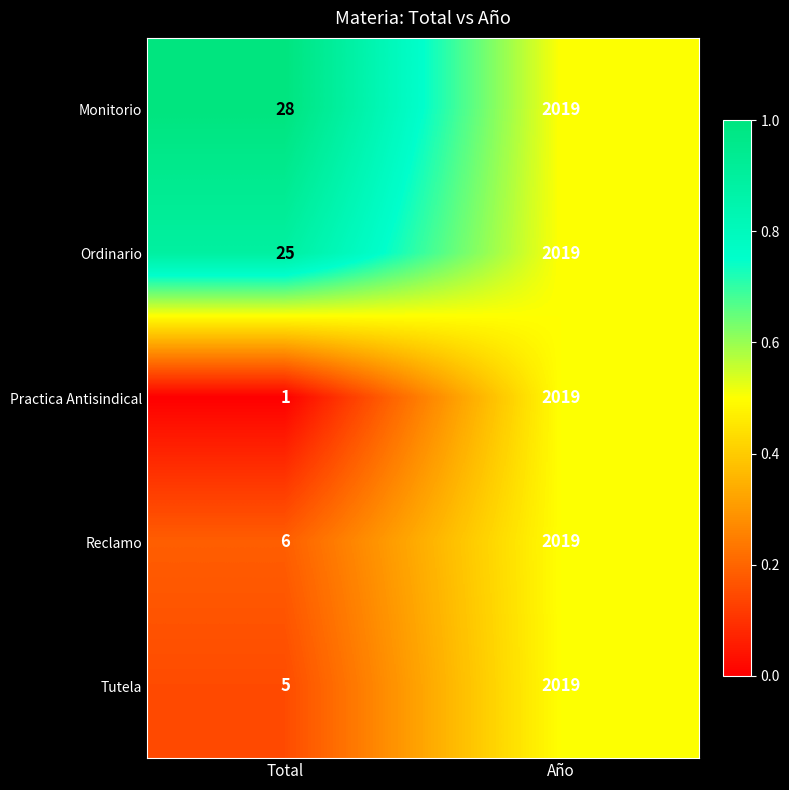

At which category is the sum across all series the highest?

Año